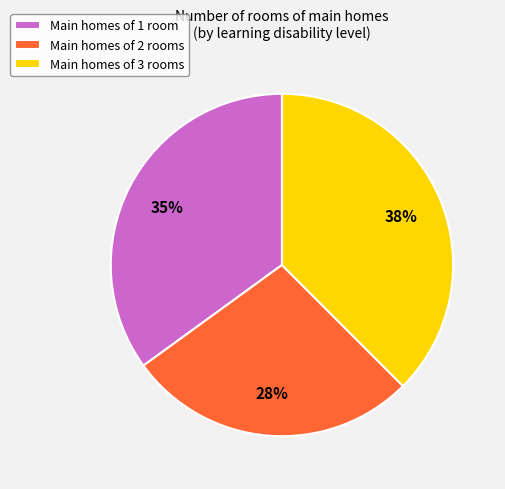

How many segments does this pie chart have?

3